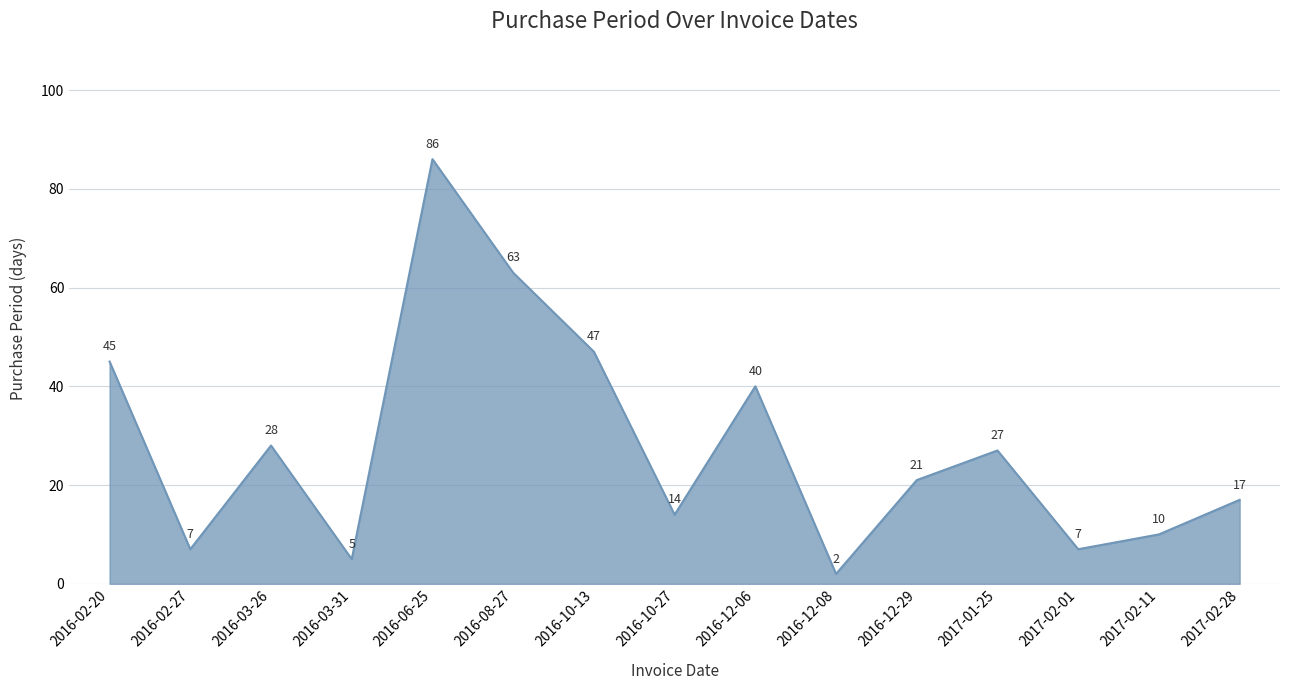

Approximately how many times larger is the value at 2016-12-06 compared to 2016-12-29?

1.9